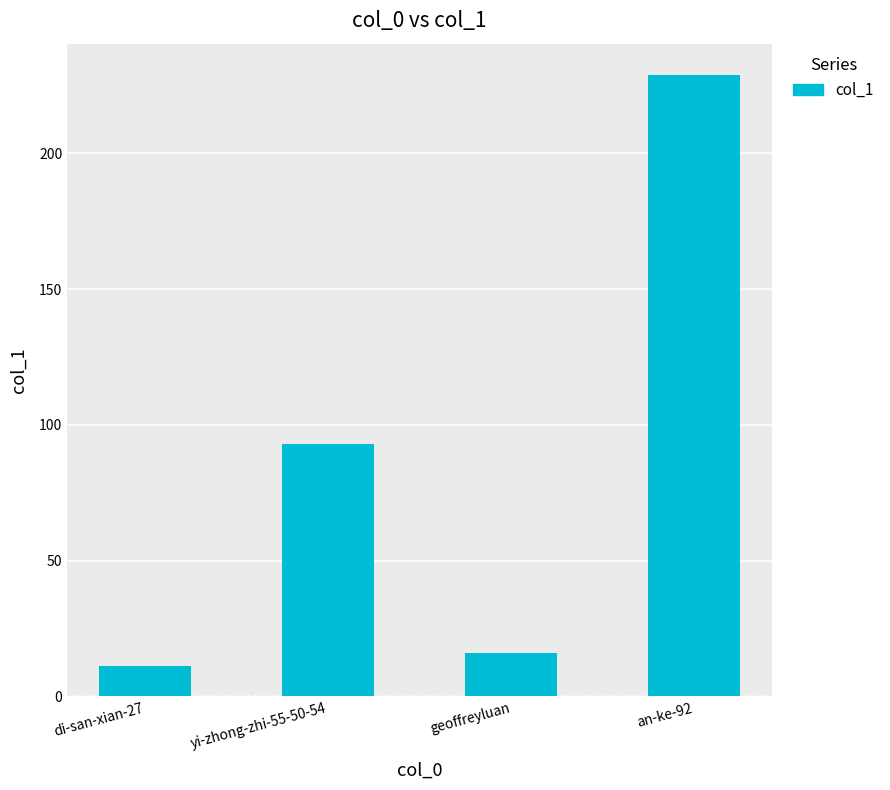

How many values are below 93?

2